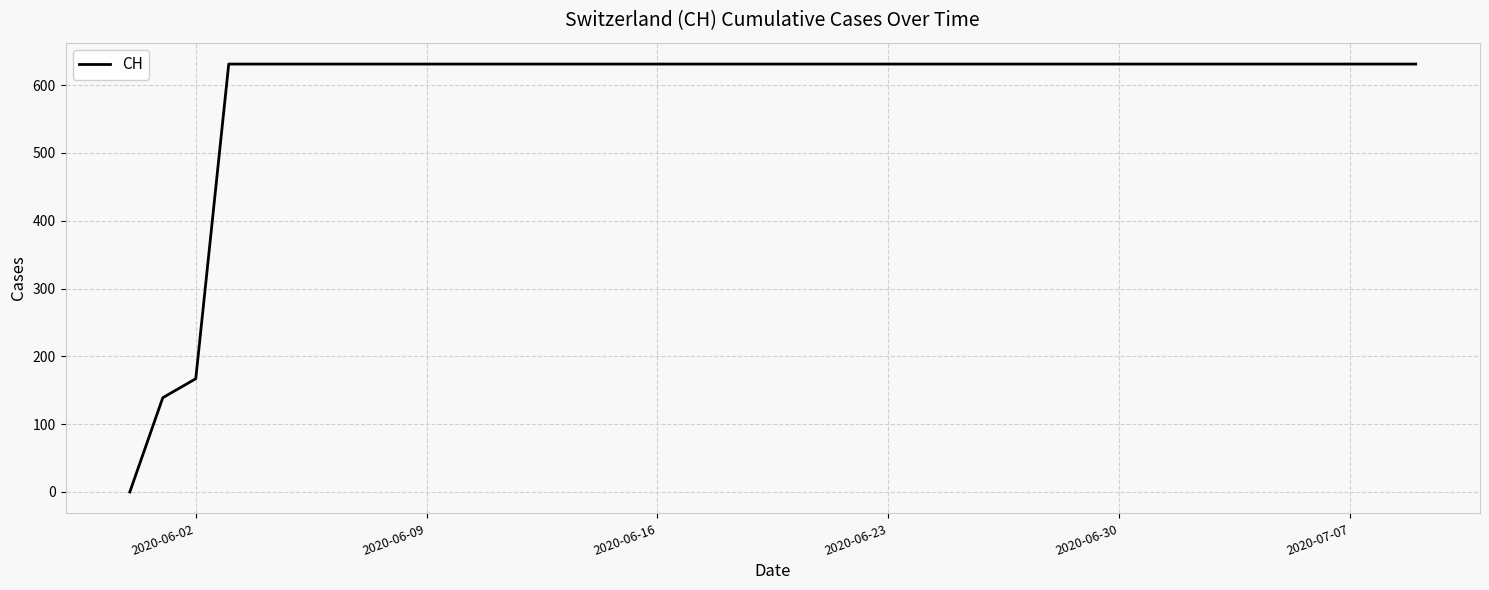

How many positive values are there?

39